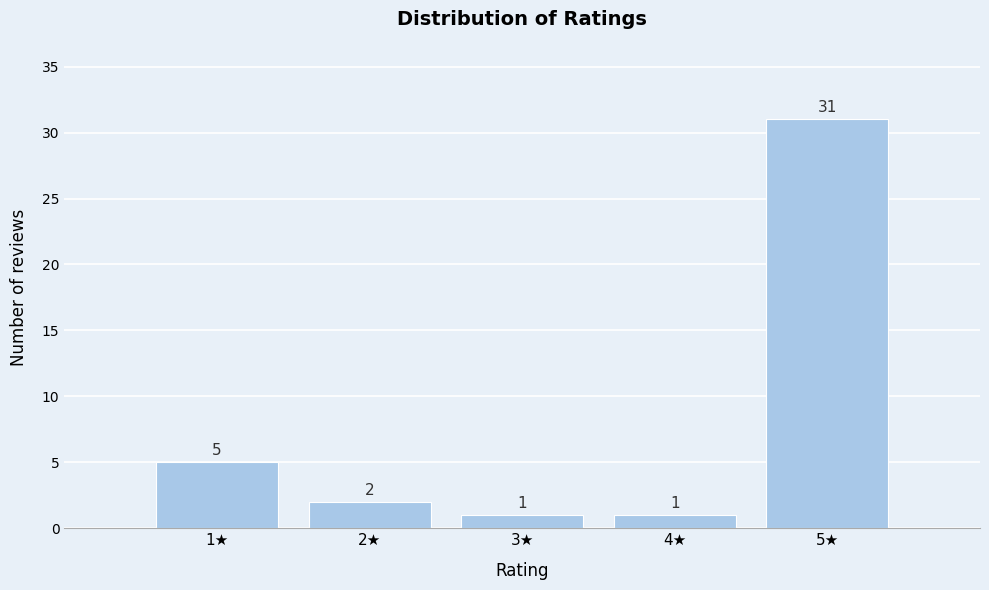

What is the height of the bar covering 4.5 to 5.5 on the x-axis?

31